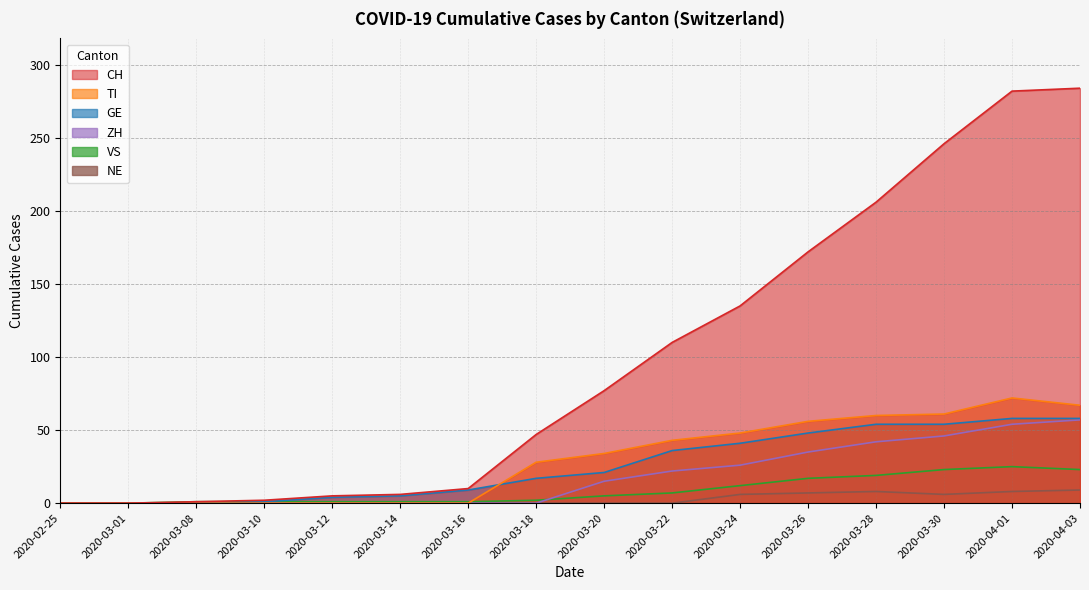

Count the NE values in the range 0 to 7.

13